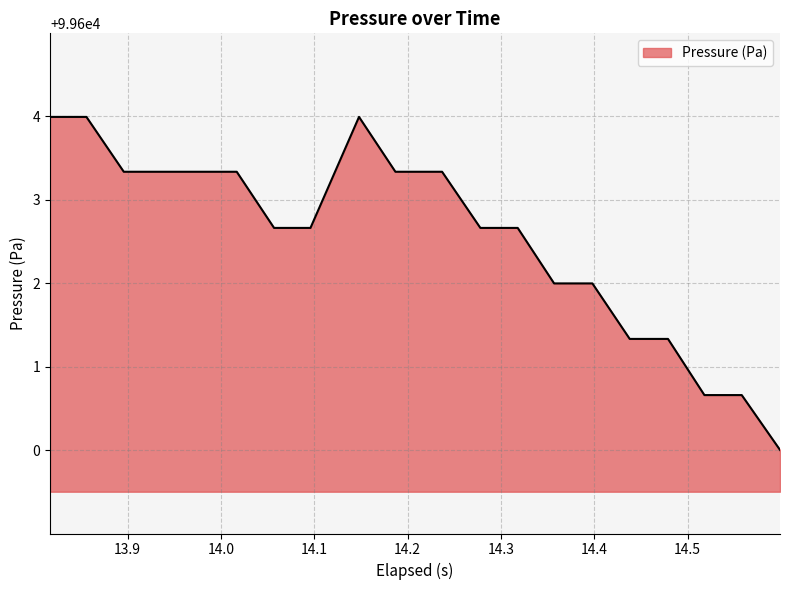

What is the difference between the maximum and minimum values?

4.0